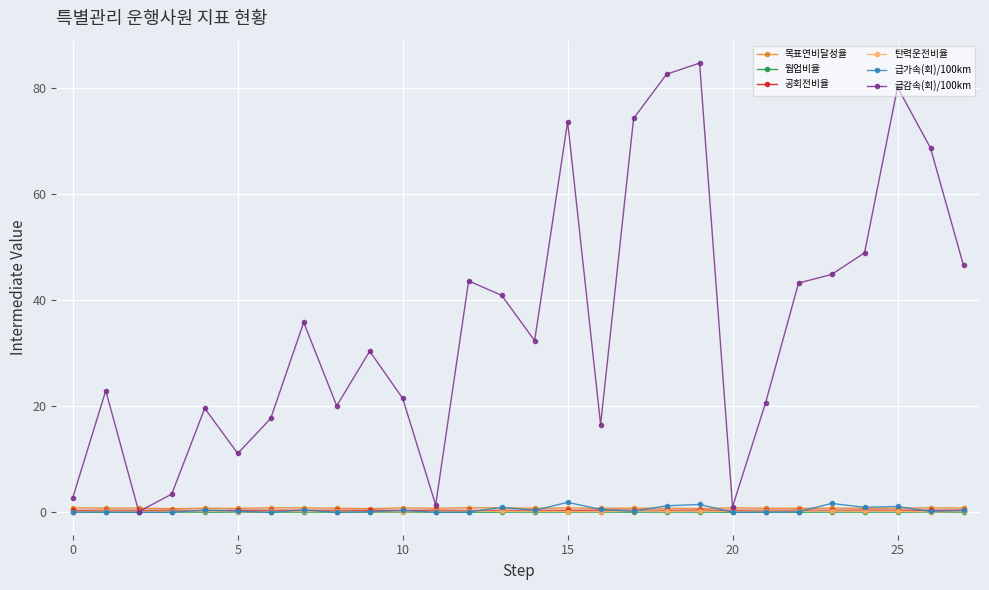

True or false: 급가속(회)/100km and 목표연비달성율 intersect in this chart.

True